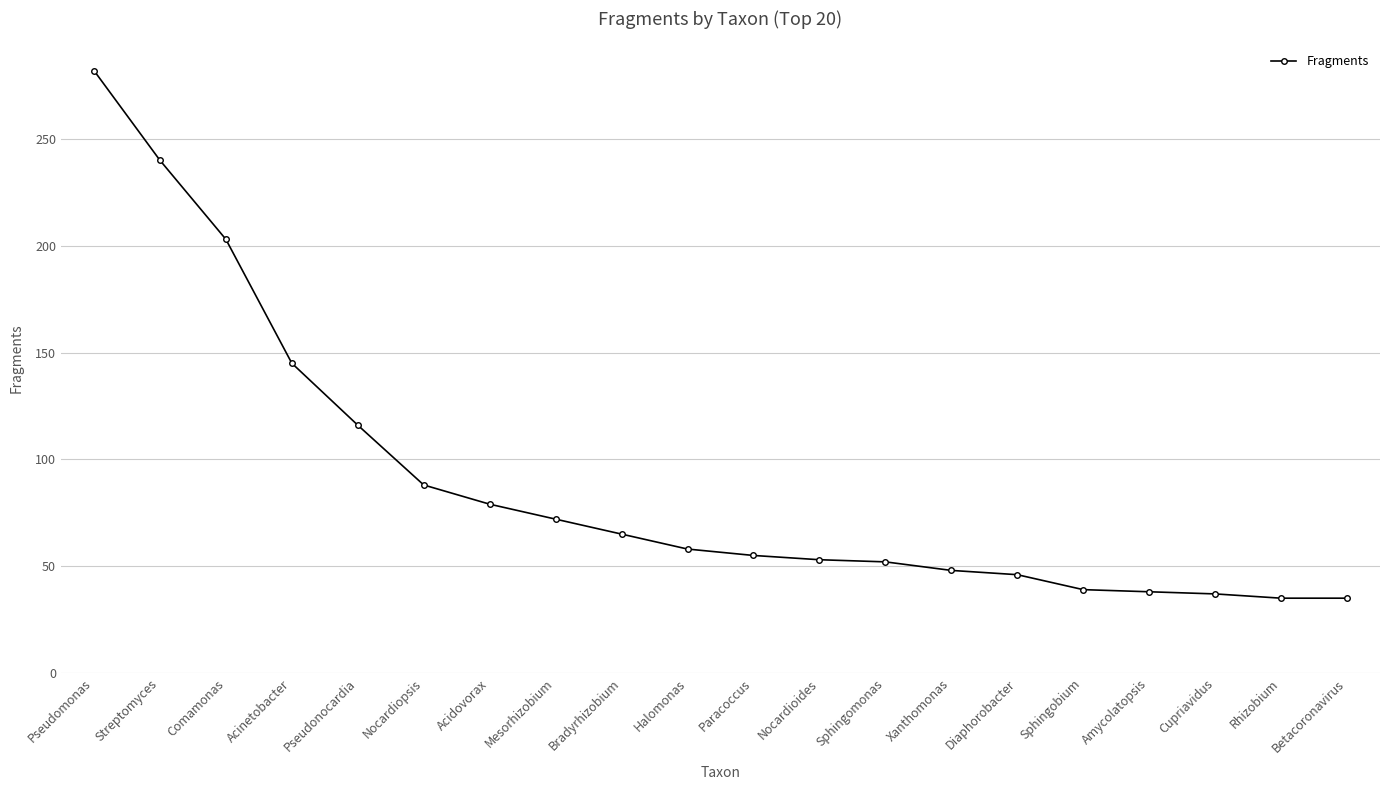

What is the smallest value displayed?

35